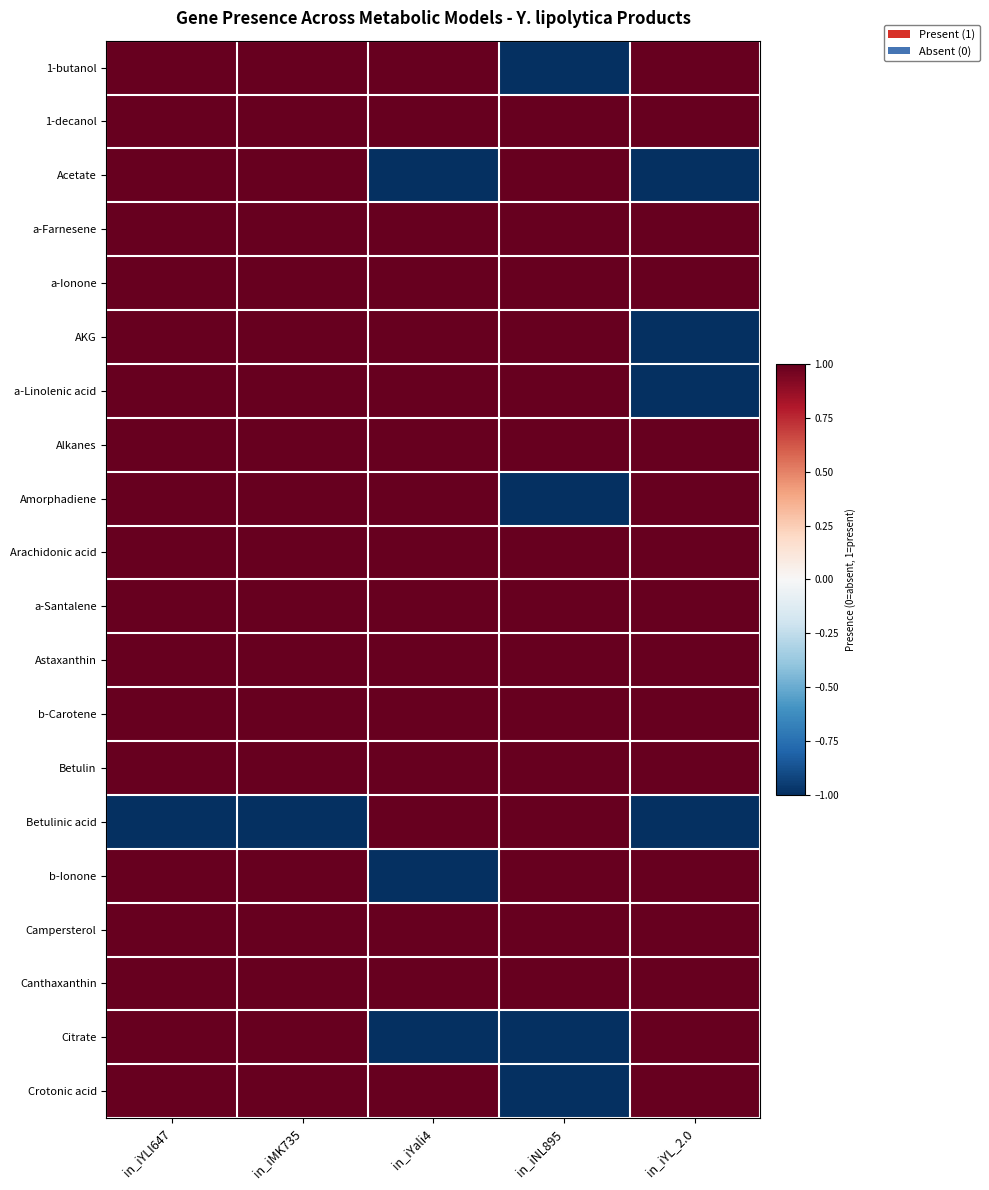

What is the difference between the highest and lowest values at in_iMK735?

2